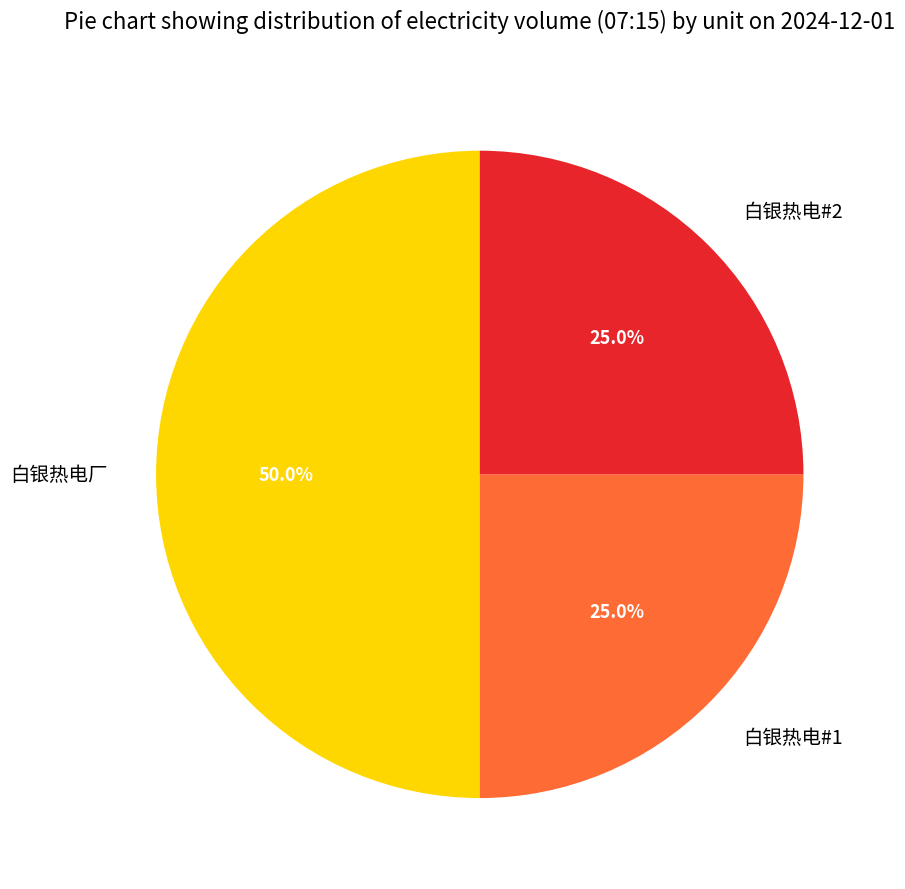

Combined, what portion of the pie is 白银热电#2 and 白银热电厂?

75.0%